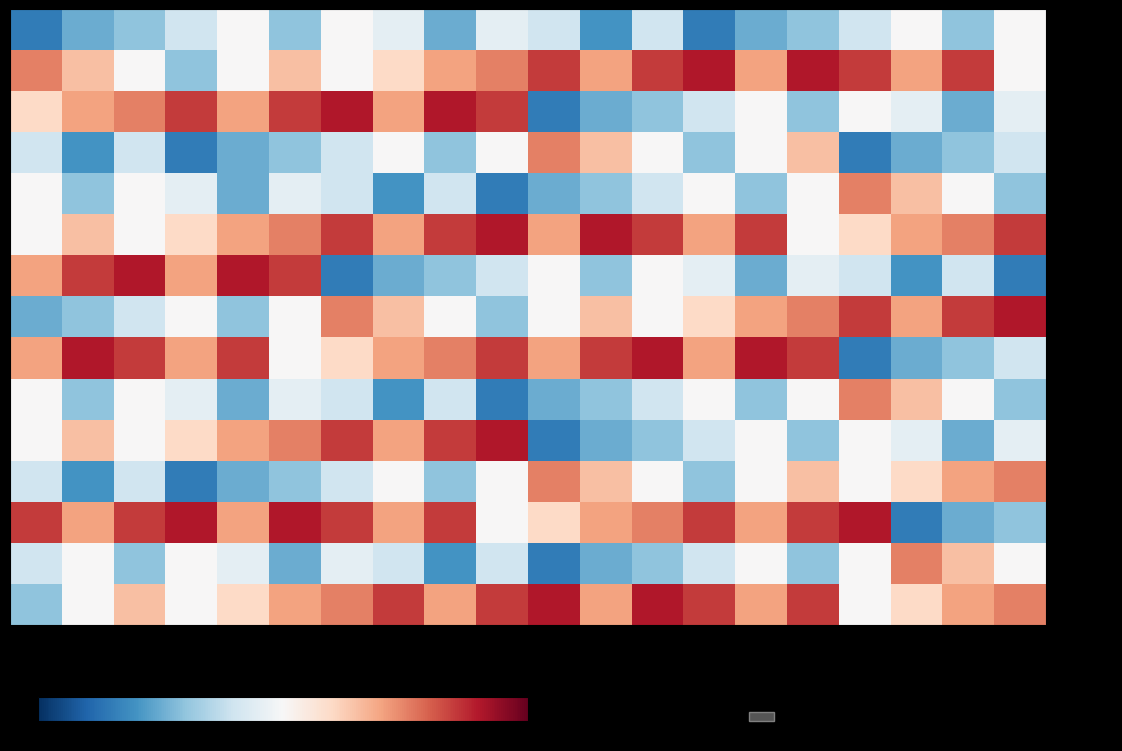

Which label corresponds to the largest value in the chart?

32